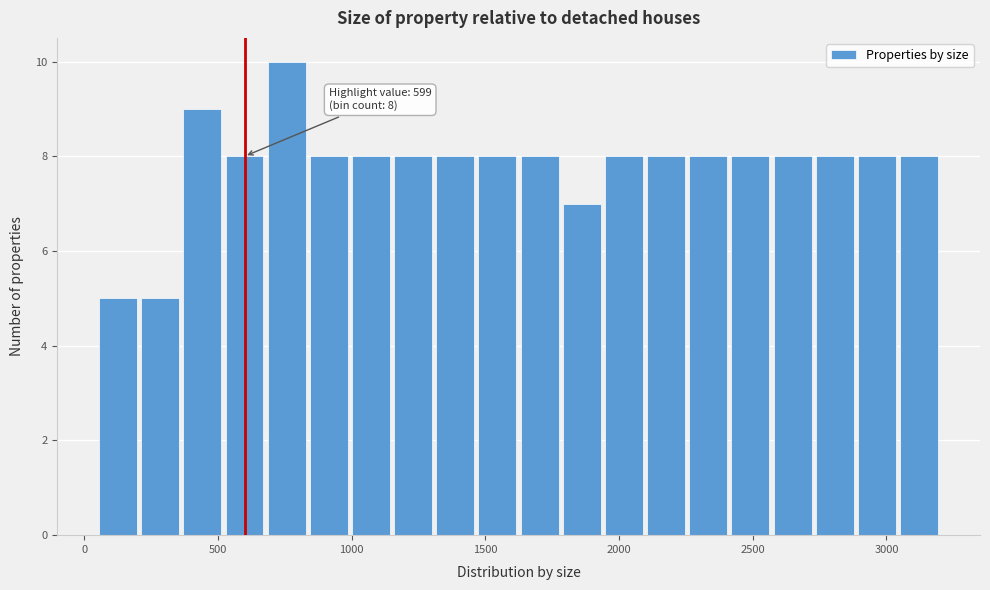

Read against the x-axis, roughly where is the centre of the tallest bar?

750